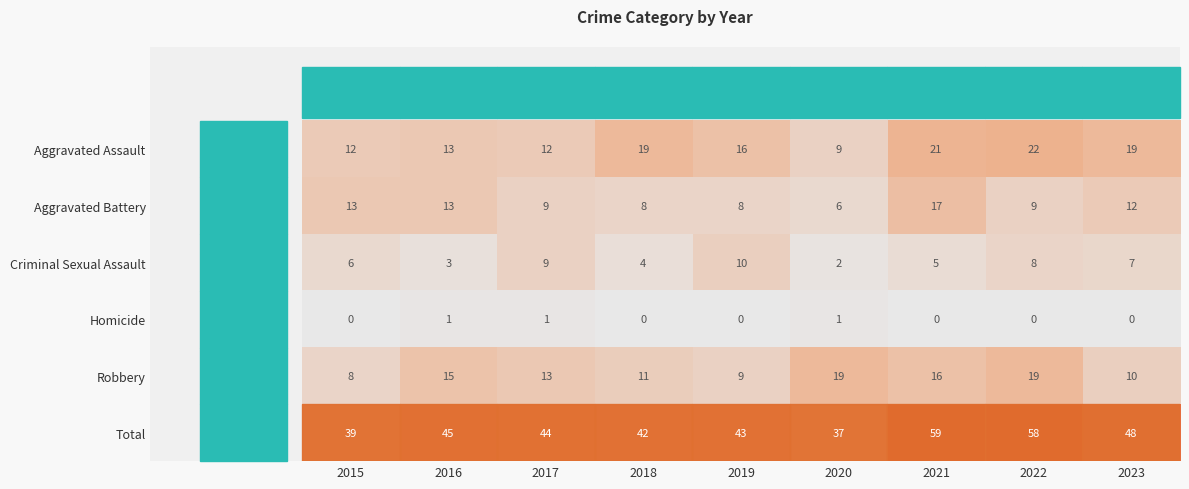

What is the difference between the maximum and minimum values in the Total series?

22